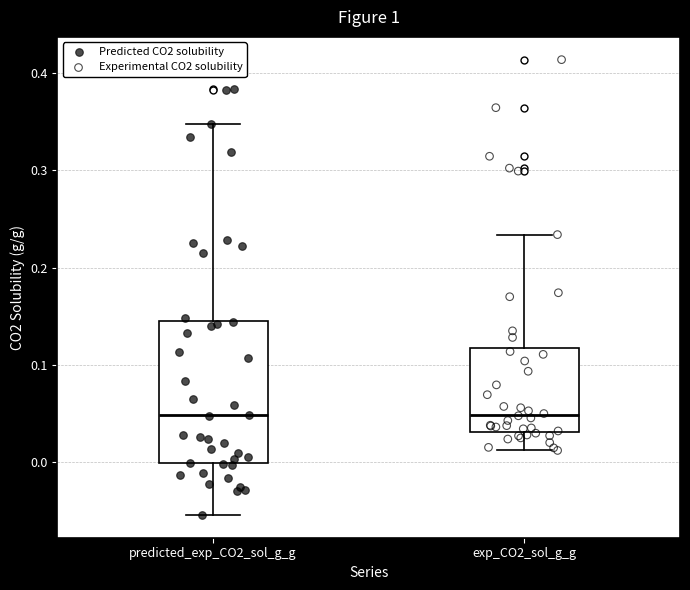

Comparing the boxes themselves (not the whiskers), which one is the tallest?

predicted_exp_CO2_sol_g_g